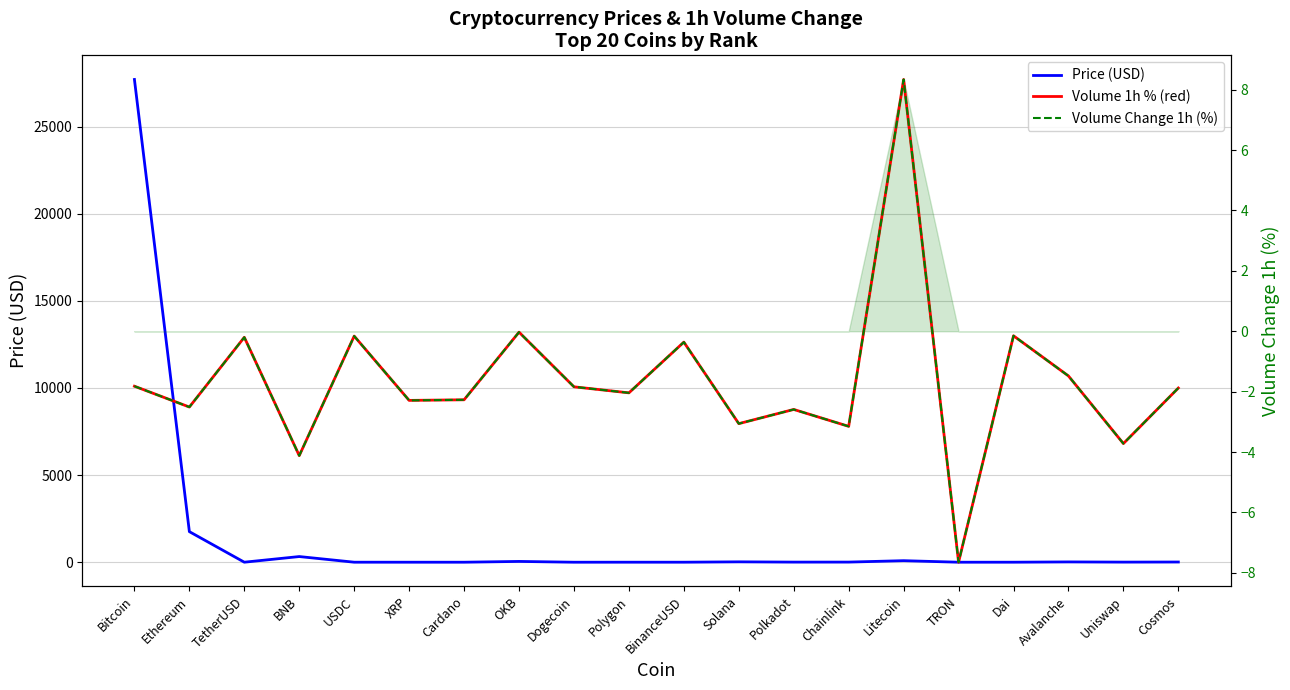

Rank the series at BNB from highest to lowest value.

Price, Volume 1h %, Volume Change 1h (%)